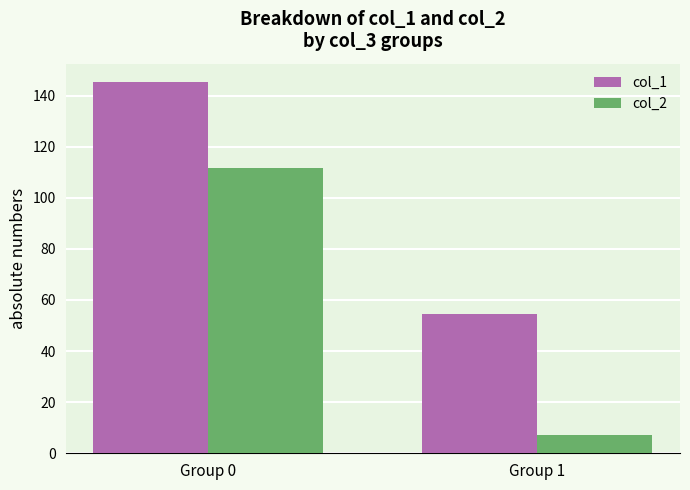

How many bars are there in total?

4